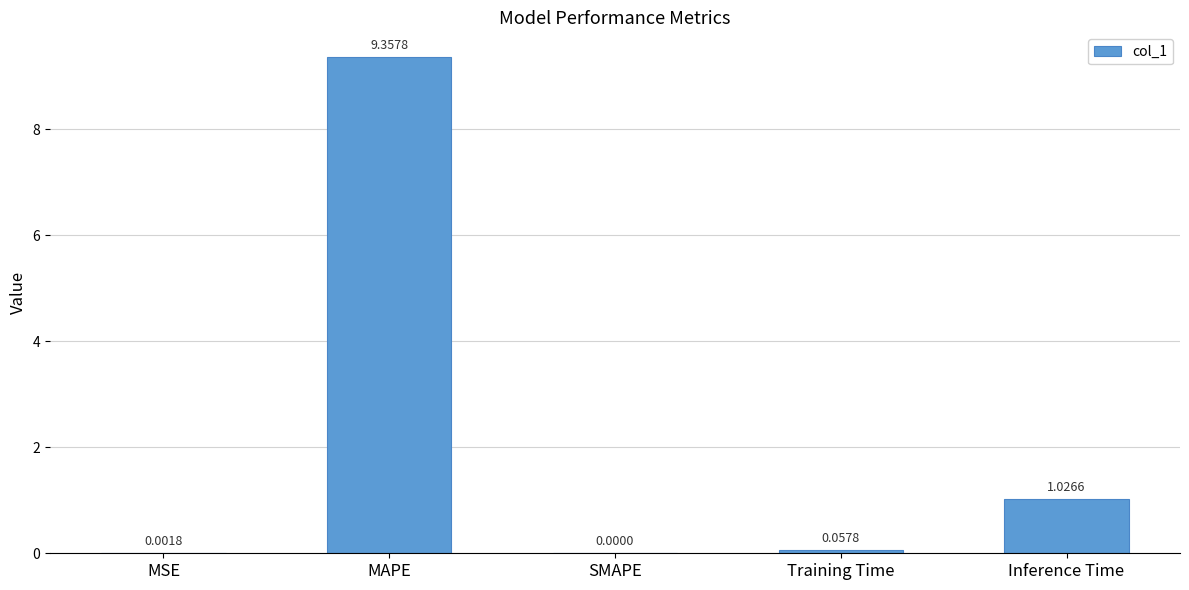

What is the change in value from MSE to Inference Time?

+1.0